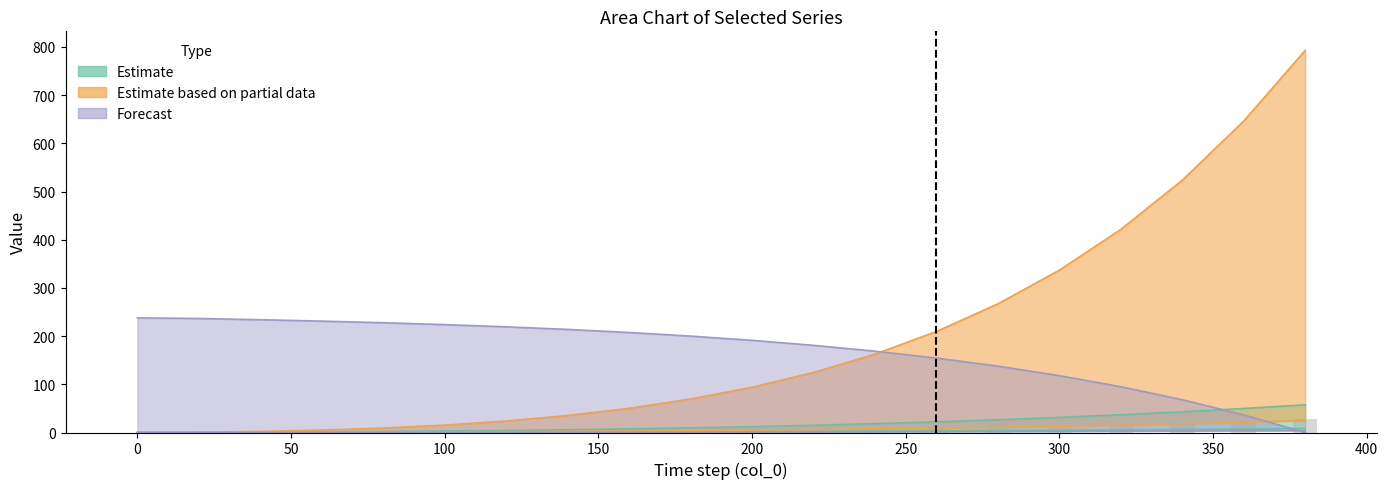

The value at 300 is 8.1. True or false?

False